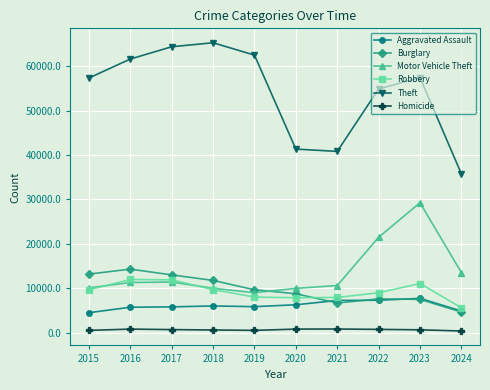

The Motor Vehicle Theft series shows 10068 at 2015. True or false?

True